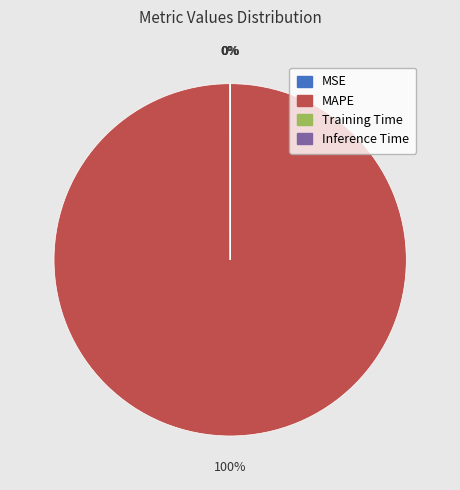

Which category has the biggest portion of the pie?

MAPE